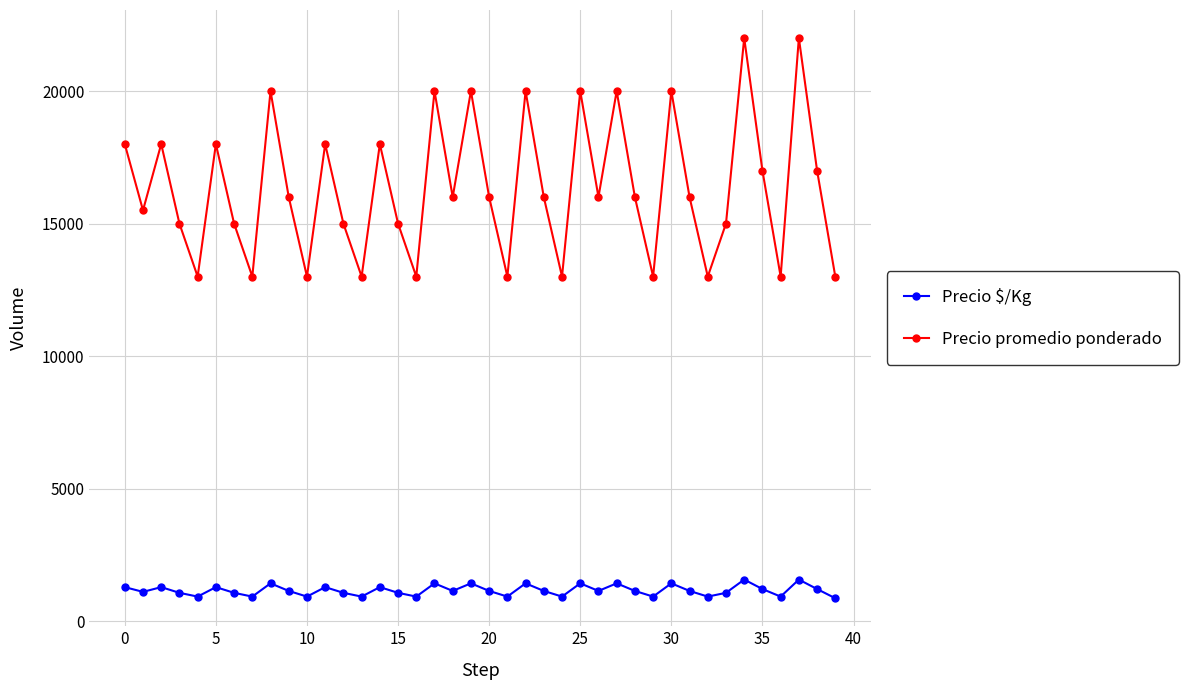

Which series has the widest spread of values?

Precio promedio ponderado